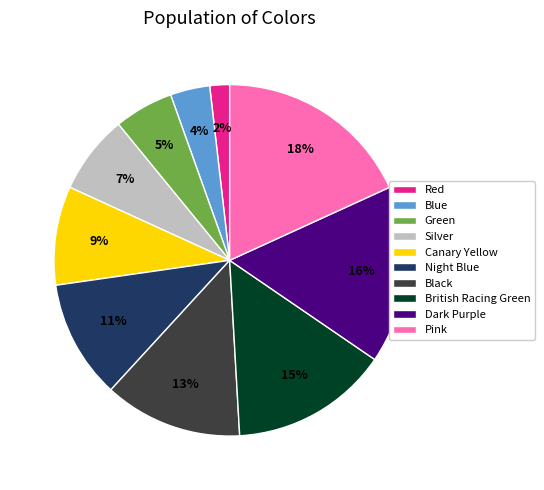

Does any single category account for the majority?

No